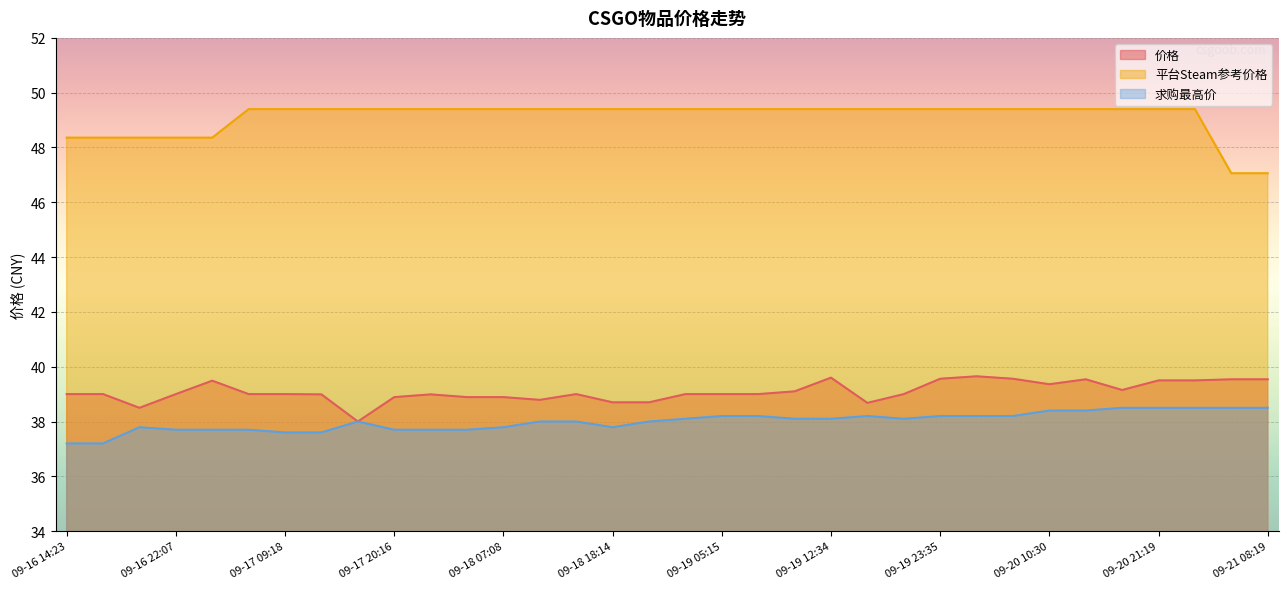

True or false: 平台Steam参考价格 and 求购最高价 cross at least once.

False